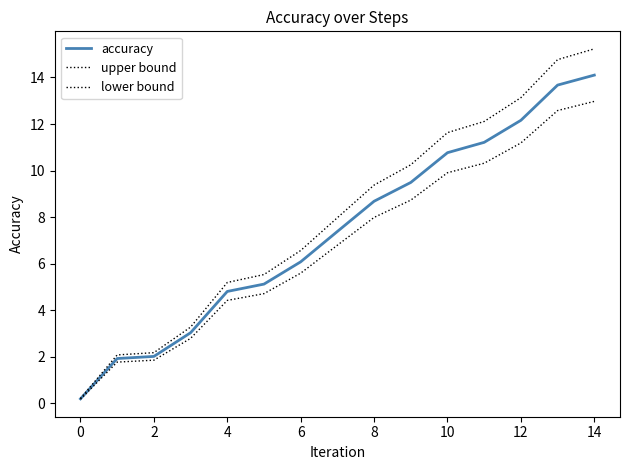

List the series in order of their overall mean, highest first.

upper bound, accuracy, lower bound